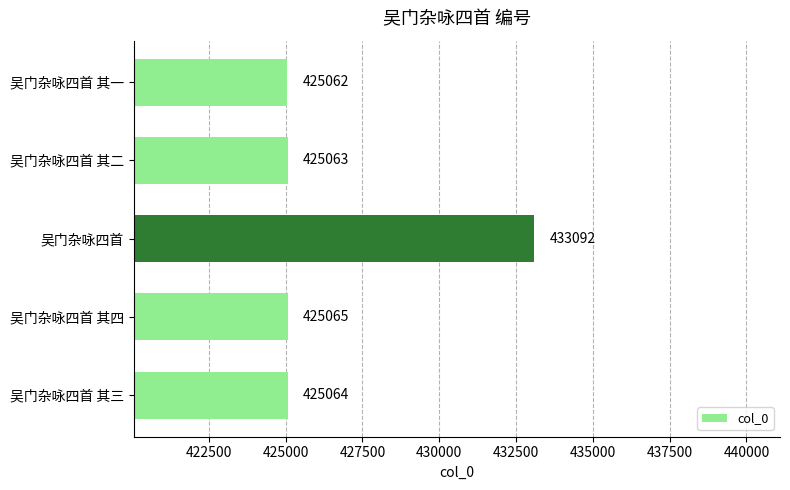

List the labels in order of value, largest first.

吴门杂咏四首, 吴门杂咏四首 其四, 吴门杂咏四首 其三, 吴门杂咏四首 其二, 吴门杂咏四首 其一